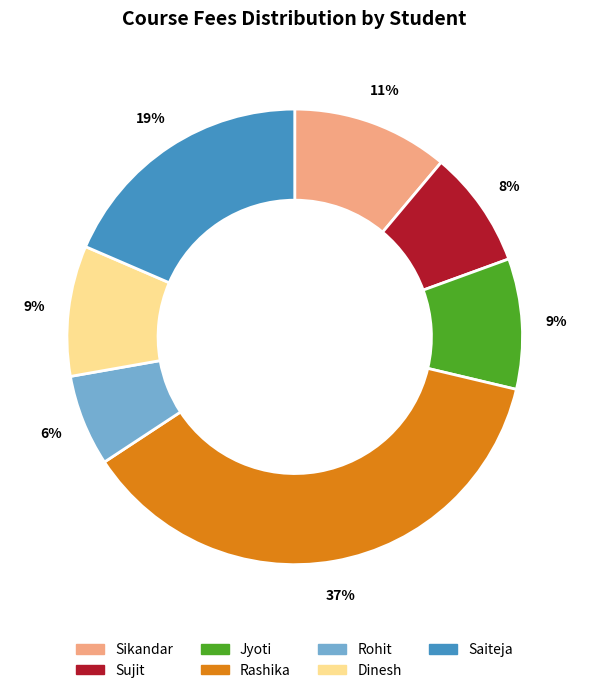

To the nearest percent, what is the combined percentage of Saiteja and Sujit?

27%